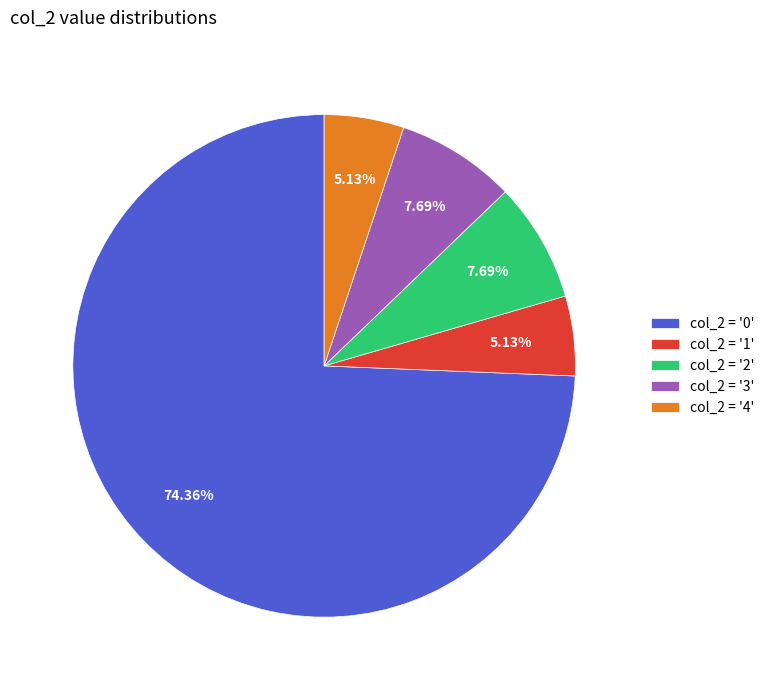

Which has a higher value, col_2 = '2' or col_2 = '1'?

col_2 = '2'